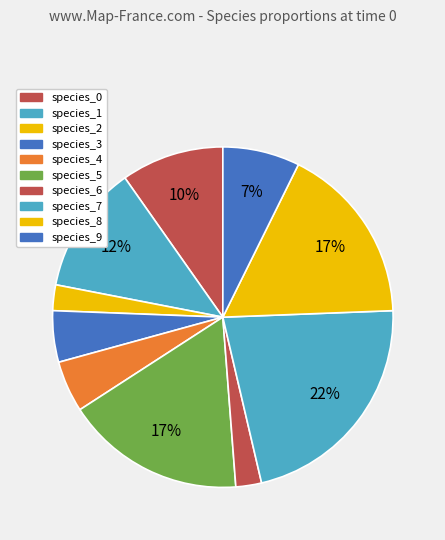

To the nearest percent, what portion does species_7 represent?

22%